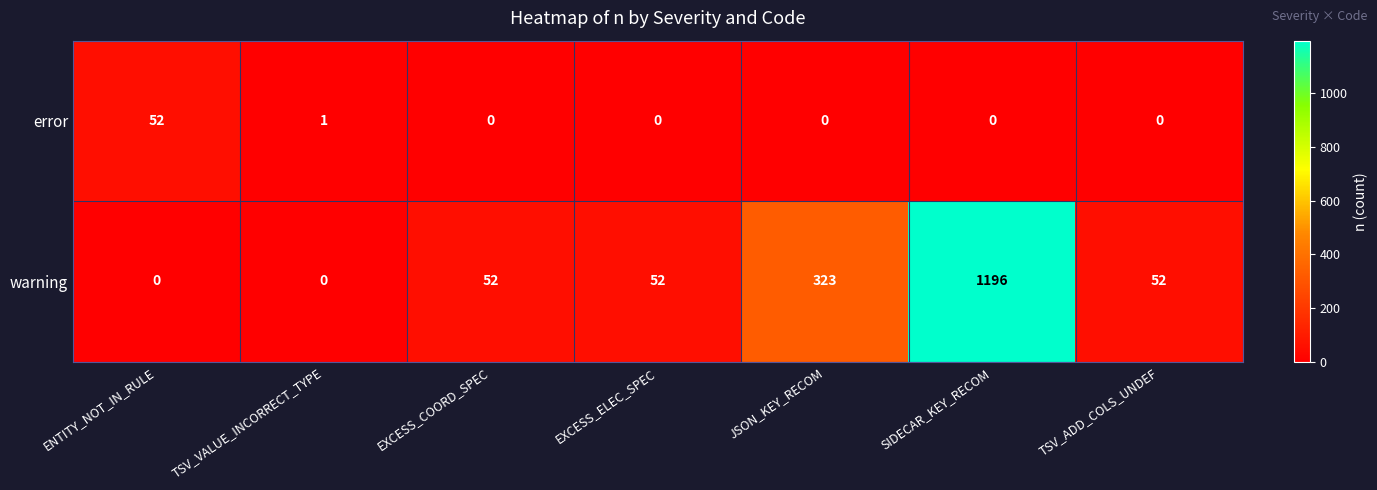

Is it true that warning equals -664 at ENTITY_NOT_IN_RULE?

False